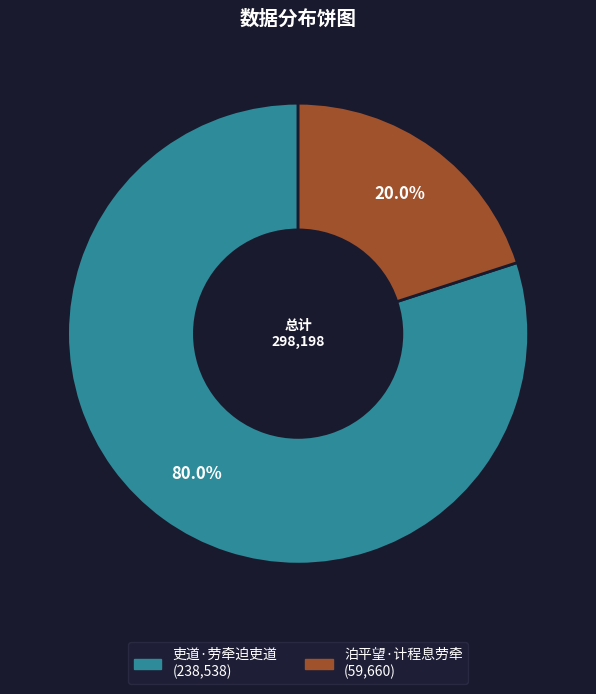

True or false: 吏道·劳牵迫吏道 accounts for 80% of the total.

True